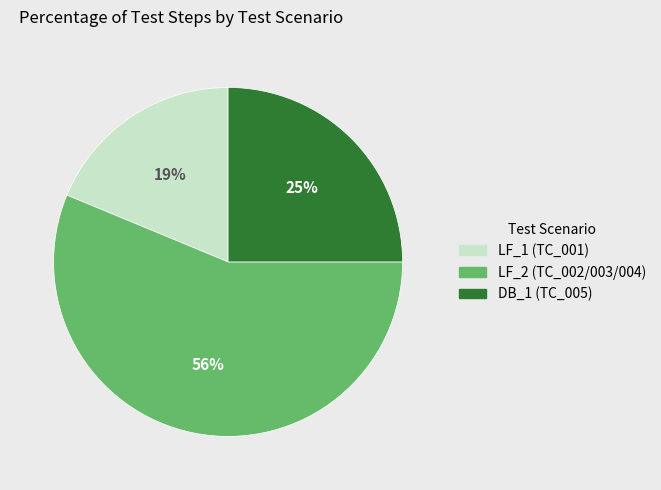

Which has a higher value, DB_1 (TC_005) or LF_1 (TC_001)?

DB_1 (TC_005)